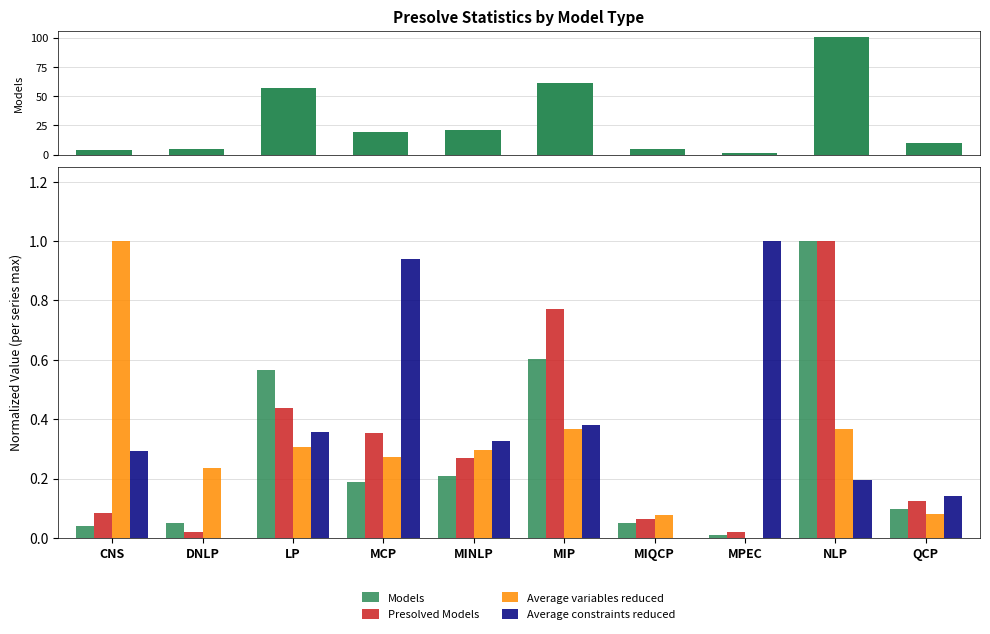

What is the maximum value shown in the chart?

1.0